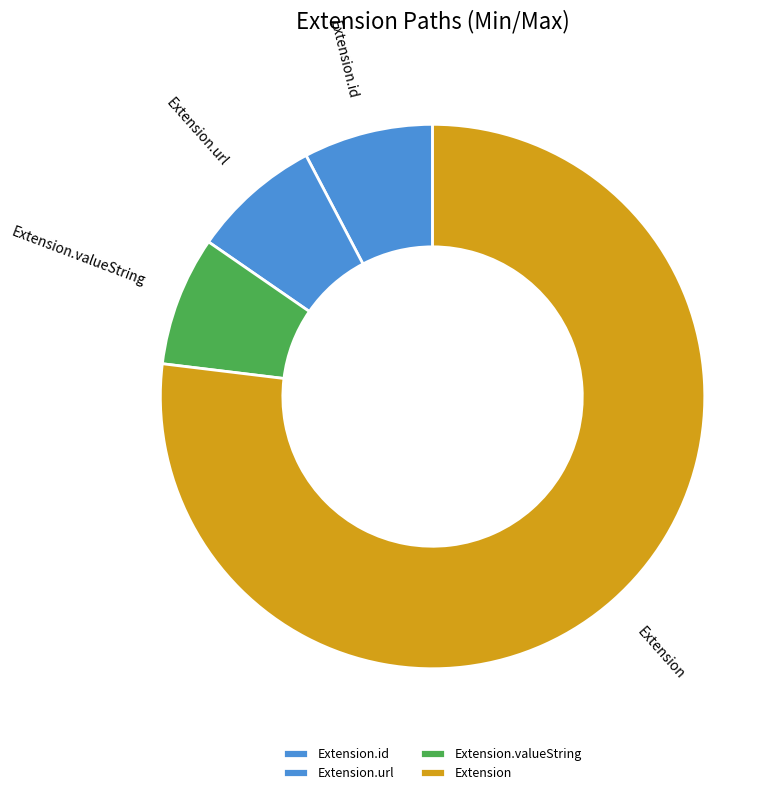

Which slice is the largest?

Extension